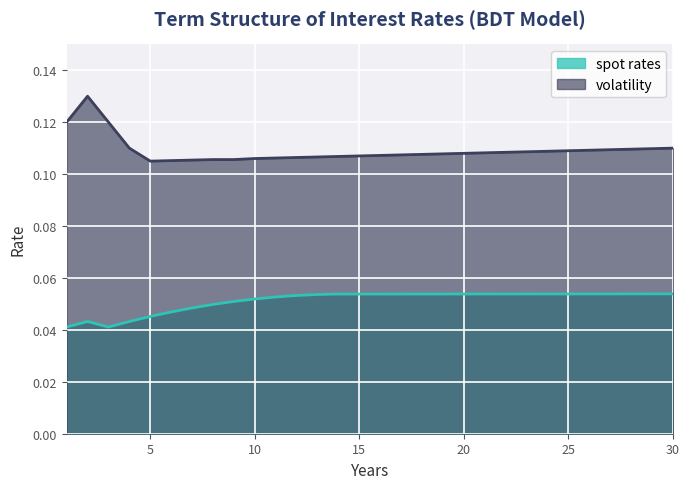

Which has a higher value, 9 or 11?

11